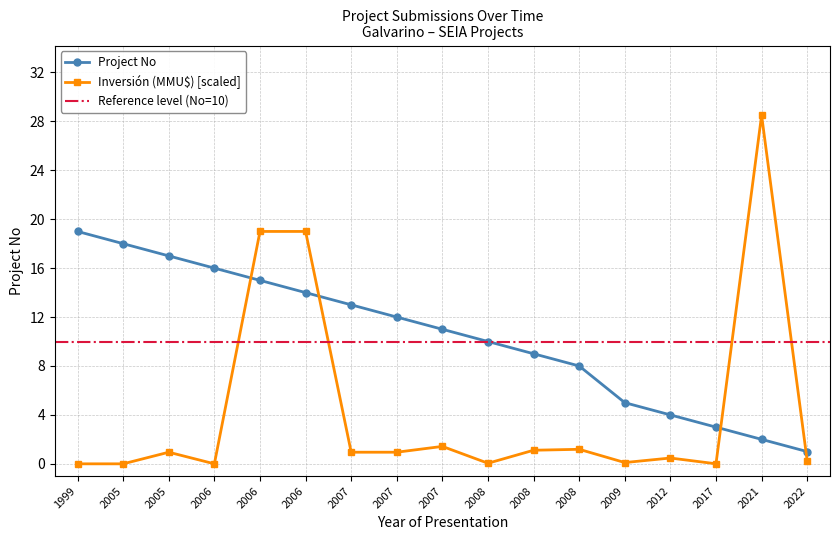

What is the difference between the values at 2008 and 2007?

3